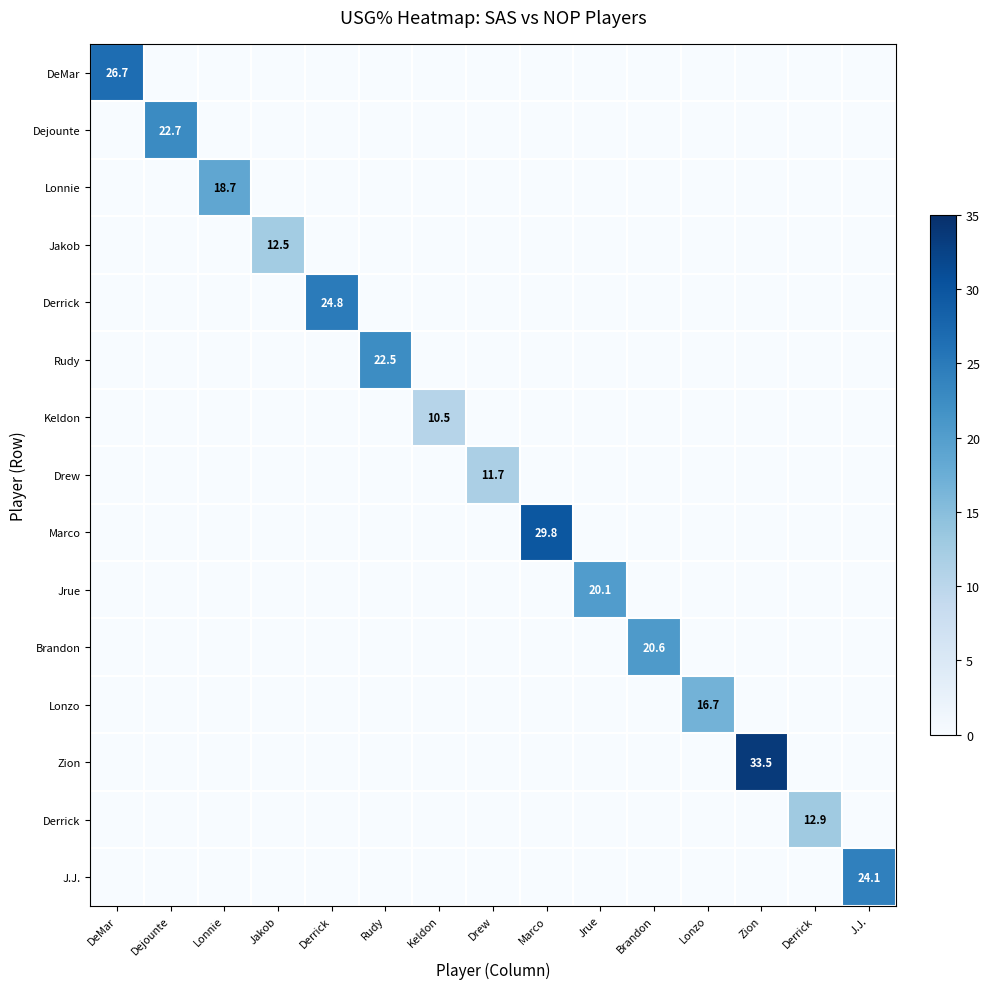

At which category does the chart reach its peak across all series?

Zion